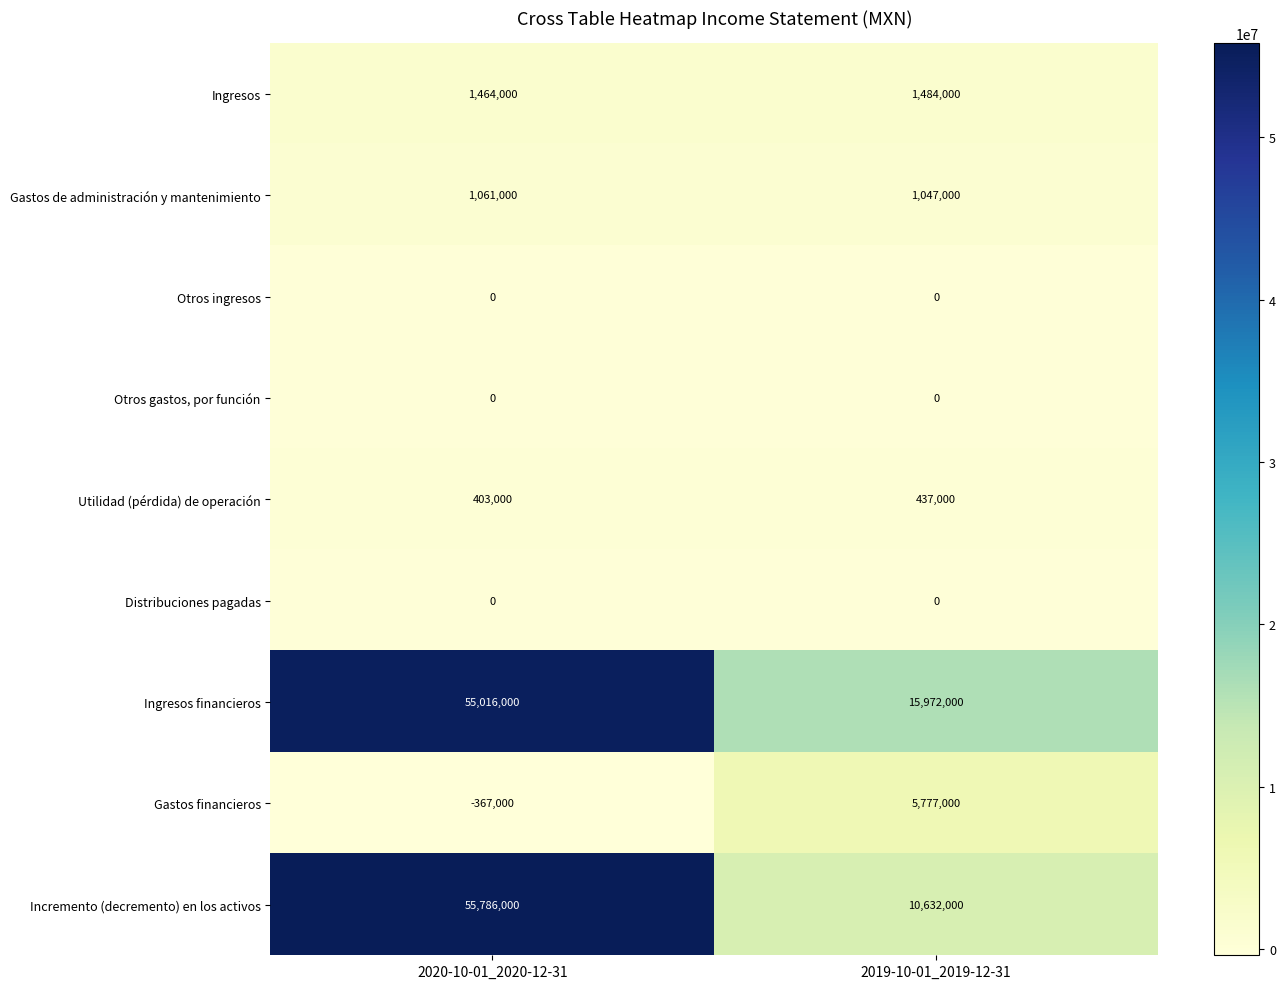

What is the sum of all Incremento (decremento) en los activos values?

66418000